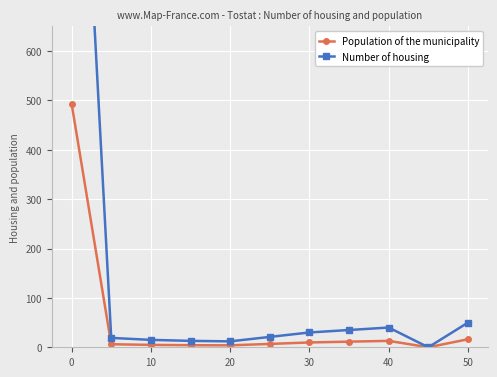

How many values in Number of housing are above zero?

10